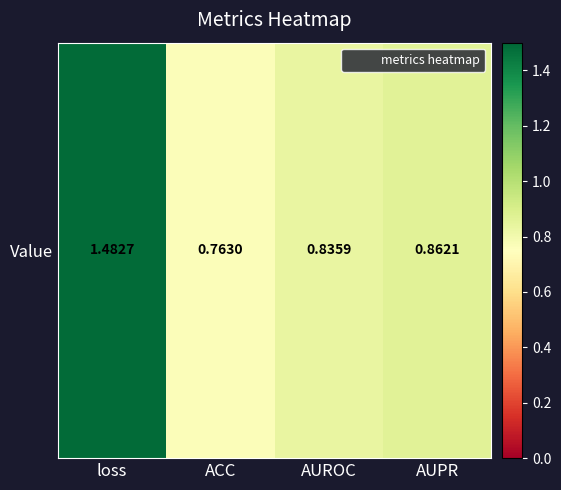

Rank the categories by value from lowest to highest.

ACC, AUROC, AUPR, loss